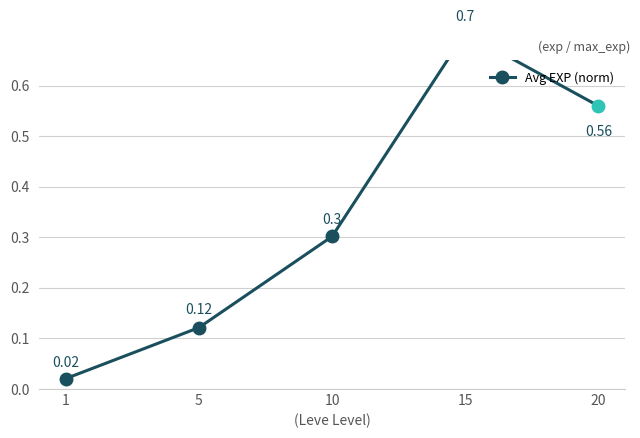

True or false: the data has more than 0 interior local peaks.

False